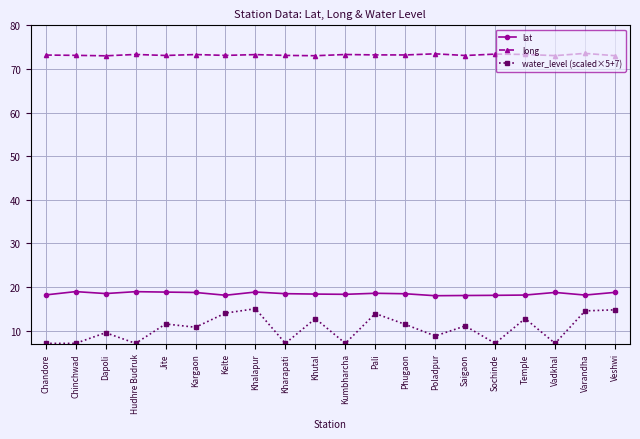

Is it true that water_level (scaled×5+7) equals 12.8 at Temple?

True